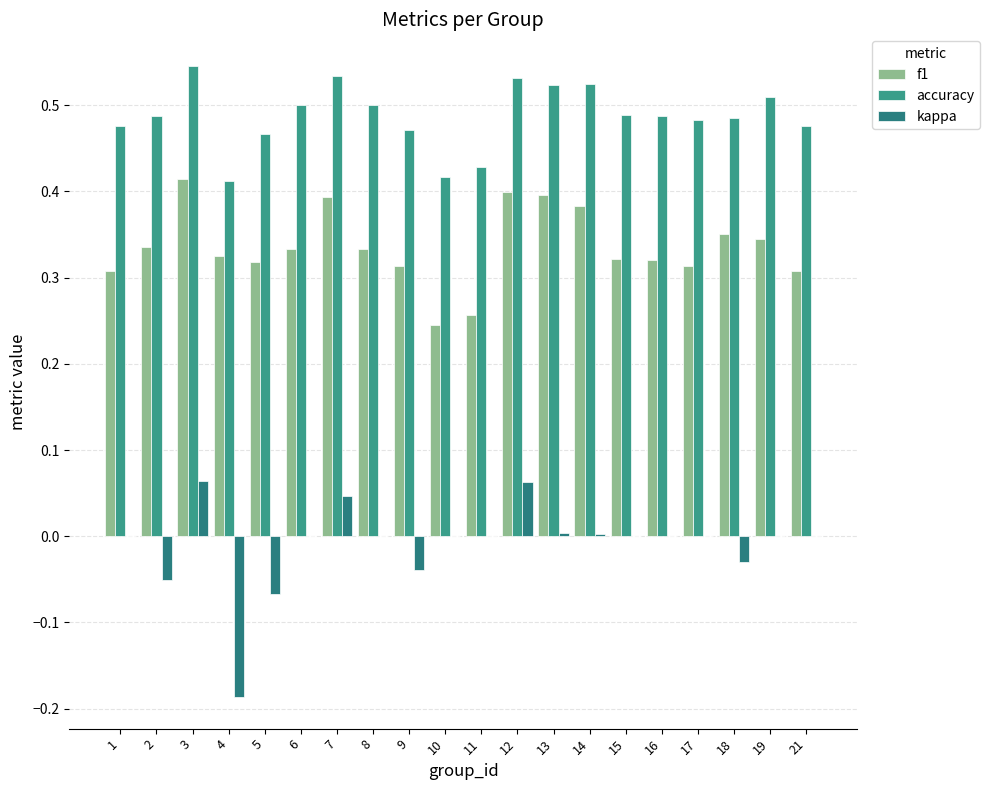

What is the difference between the maximum and second lowest values in the kappa series?

0.1